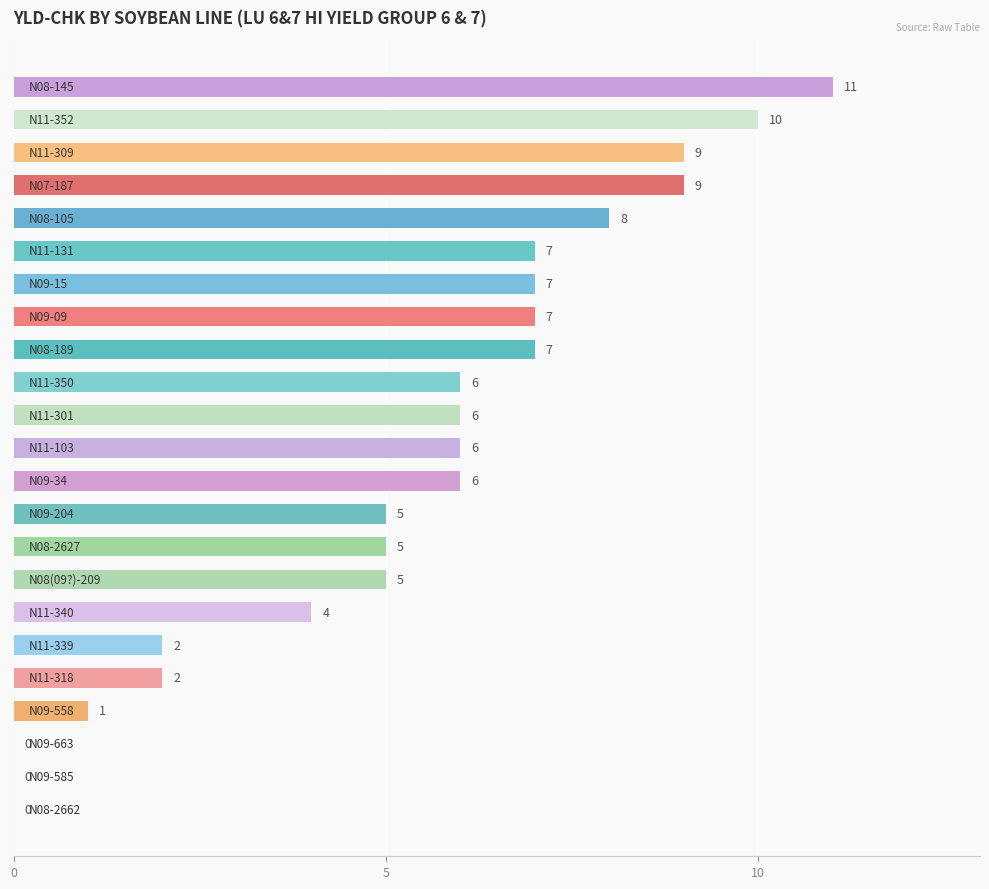

What is the sum of all values?

123